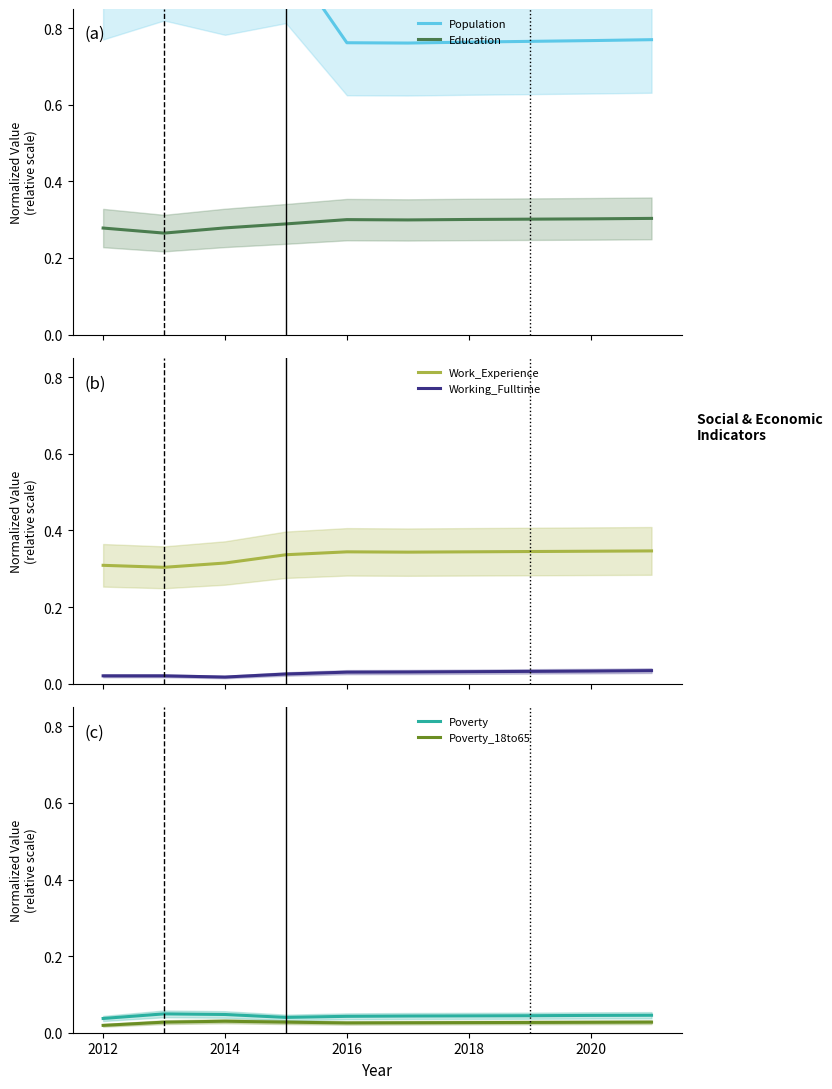

Reading left to right, extract all data points from this chart.

Population: 0.9	1.0	1.0	1.0	0.8	0.8	0.8	0.8	0.8	0.8
Education: 0.3	0.3	0.3	0.3	0.3	0.3	0.3	0.3	0.3	0.3
Work_Experience: 0.3	0.3	0.3	0.3	0.3	0.3	0.3	0.3	0.3	0.3
Working_Fulltime: 0.0	0.0	0.0	0.0	0.0	0.0	0.0	0.0	0.0	0.0
Poverty: 0.0	0.0	0.0	0.0	0.0	0.0	0.0	0.0	0.0	0.0
Poverty_18to65: 0.0	0.0	0.0	0.0	0.0	0.0	0.0	0.0	0.0	0.0